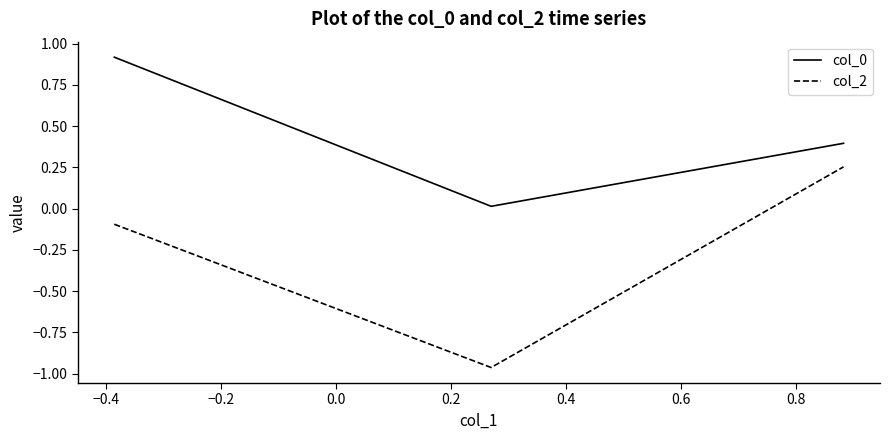

What is the average value of the col_2 series?

-0.3